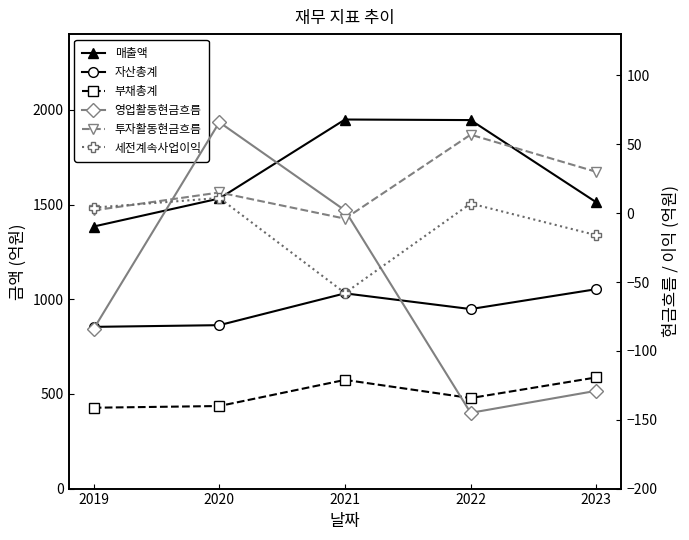

True or false: 부채총계 and 투자활동현금흐름 cross at least once.

False